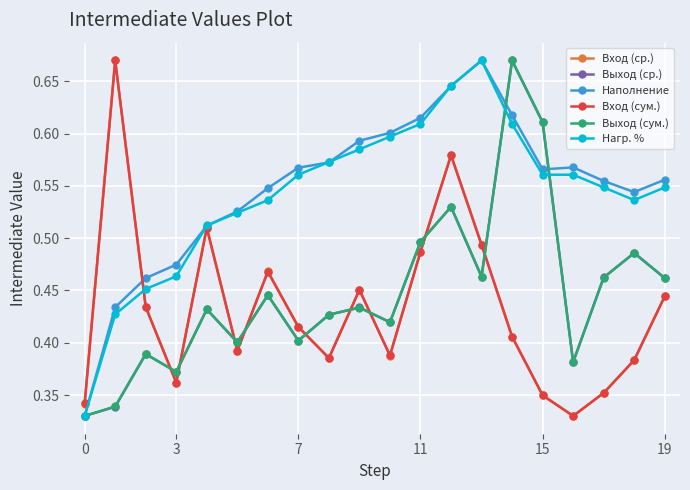

At how many categories does at least one series exceed 0?

20